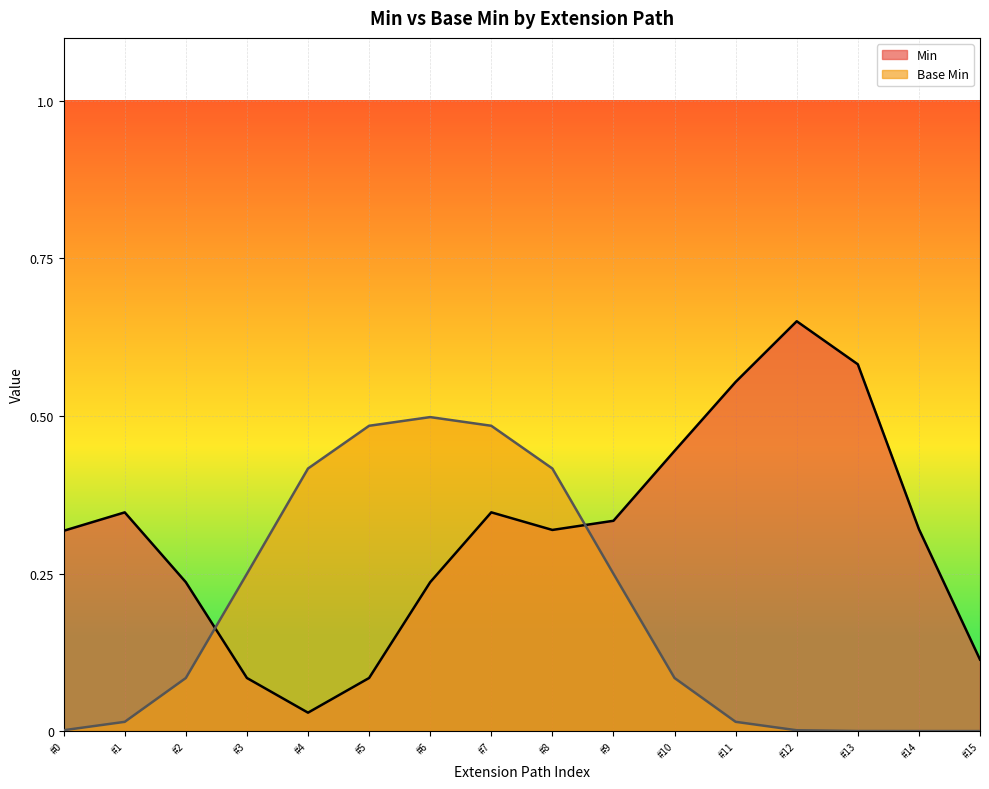

At which label does Min reach its peak?

#12